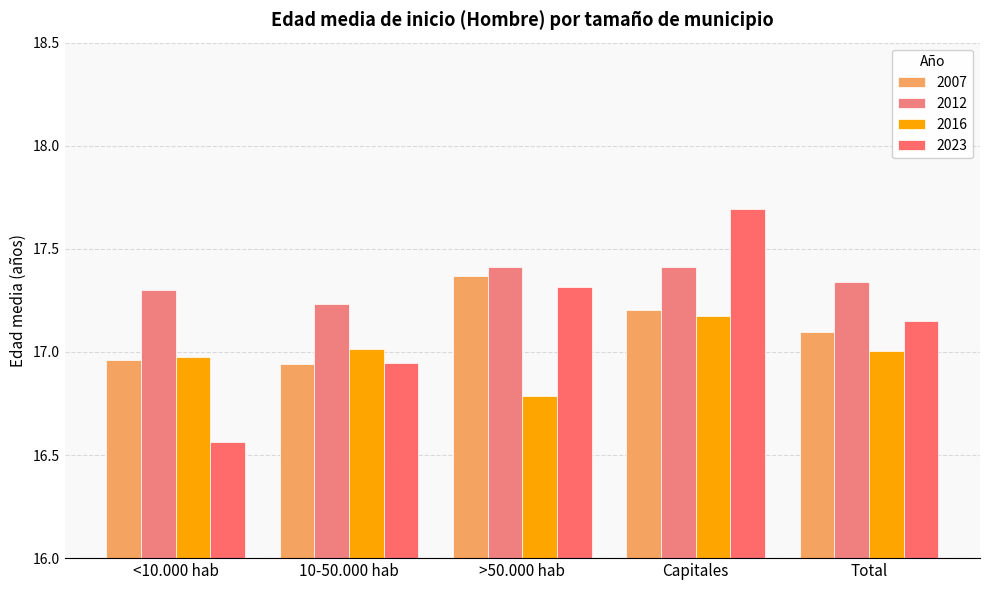

What is the difference between the highest and lowest values at Capitales?

0.5